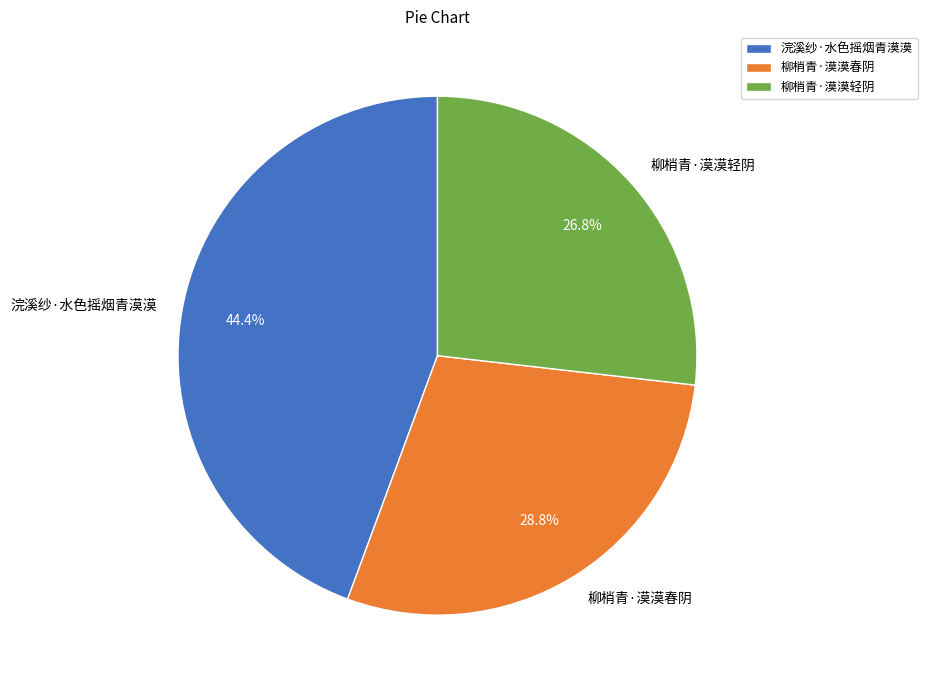

The 柳梢青·漠漠轻阴 slice represents 42% of the pie. True or false?

False